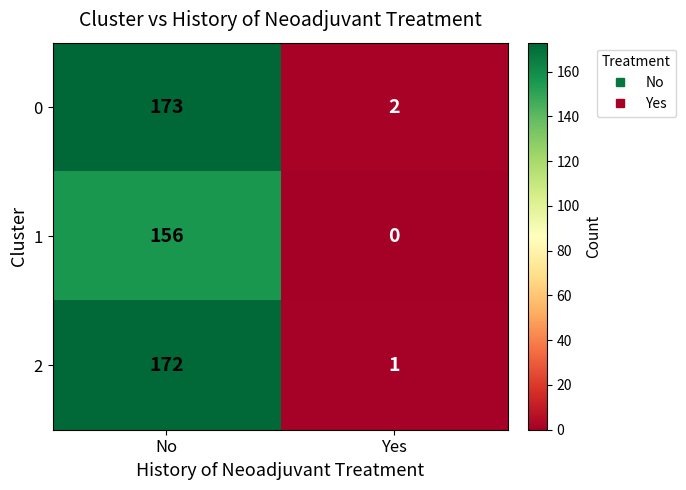

Which category has the lowest value across all series?

Yes